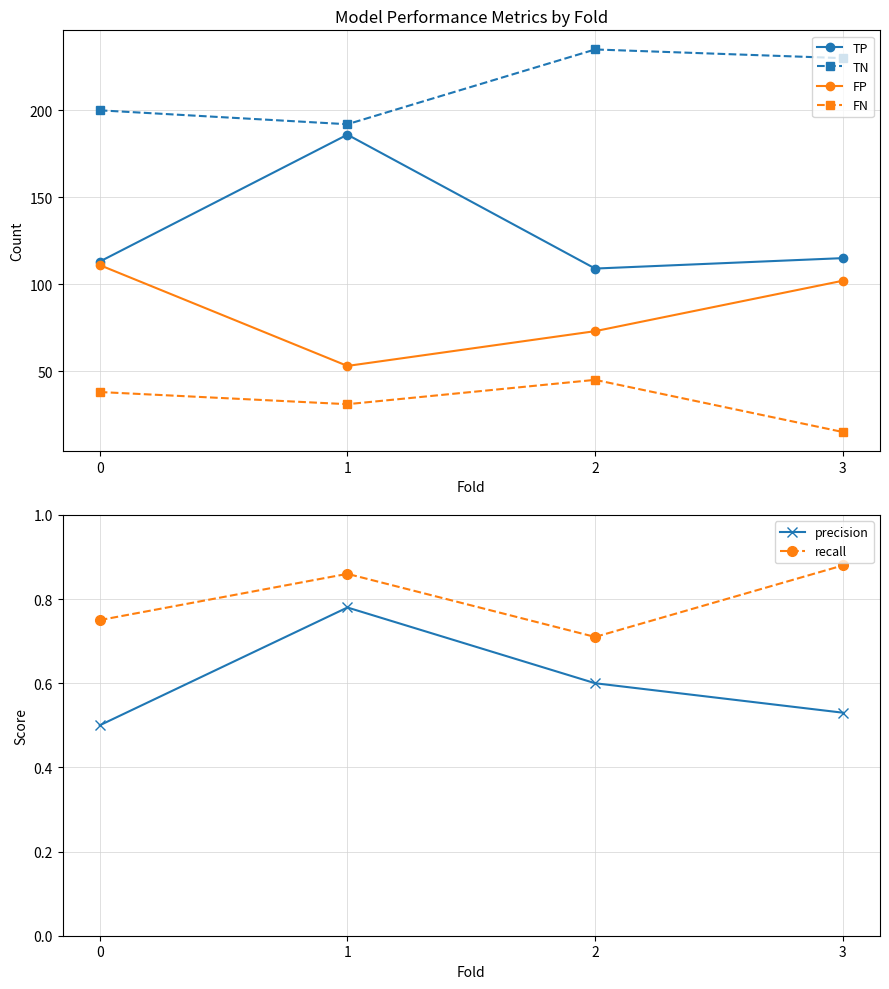

What is the difference between the maximum and second lowest values in the FP series?

38